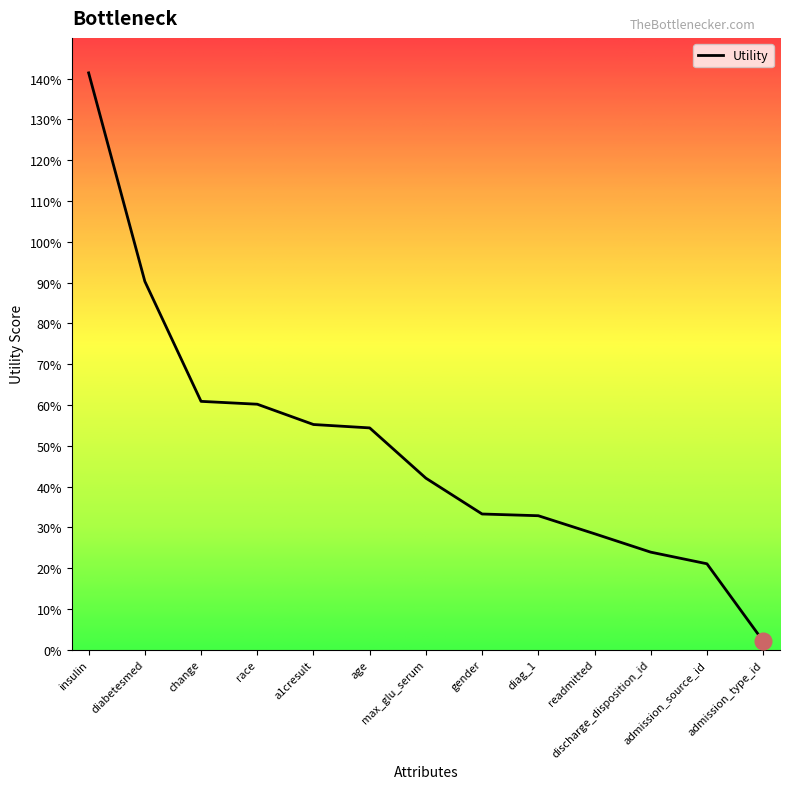

Does the chart display data point markers on the line(s)?

No